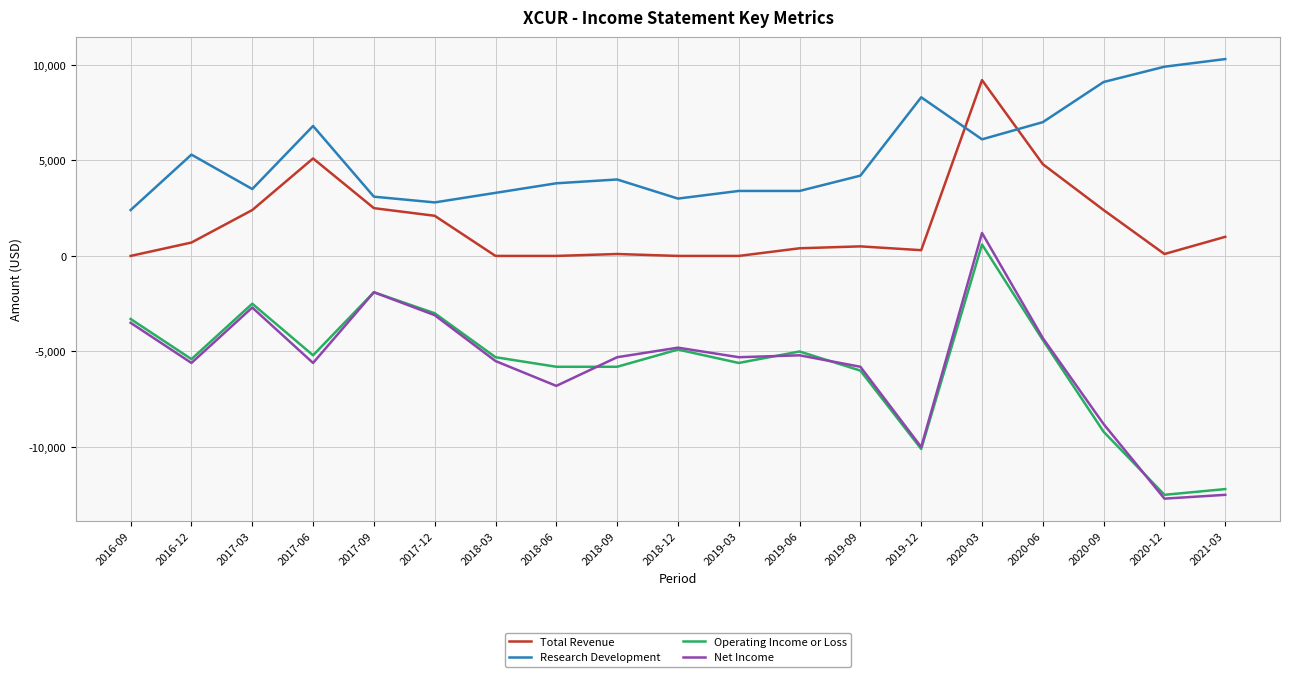

What is the maximum value shown in the chart?

10300